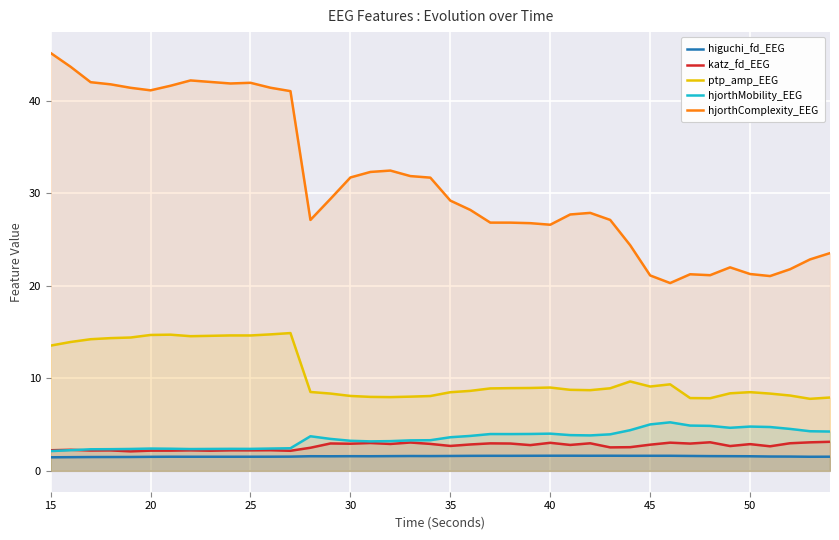

True or false: hjorthMobility_EEG has a value of 4.0 at 40.

True